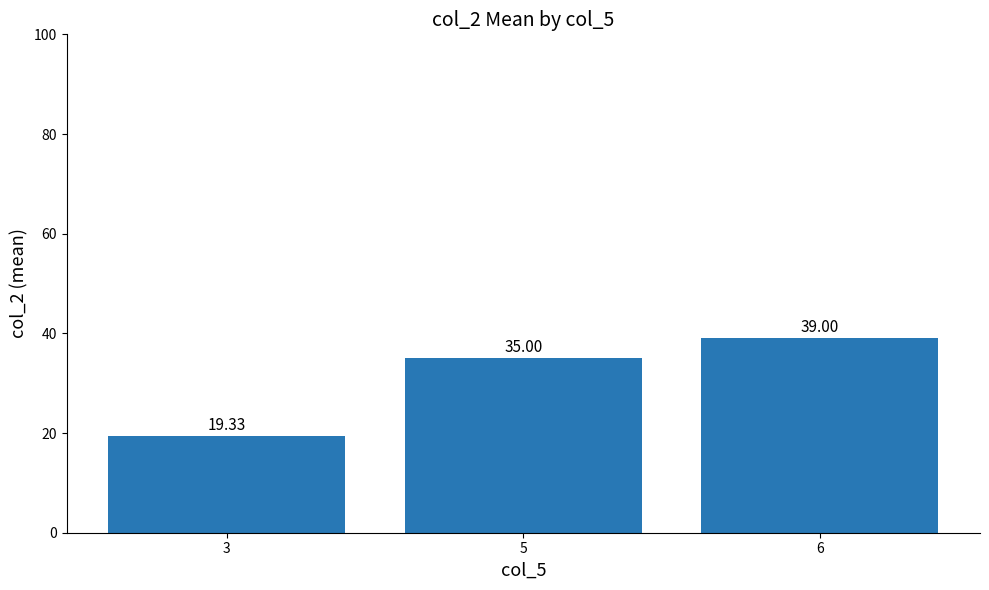

Read the value at 6.

39.0